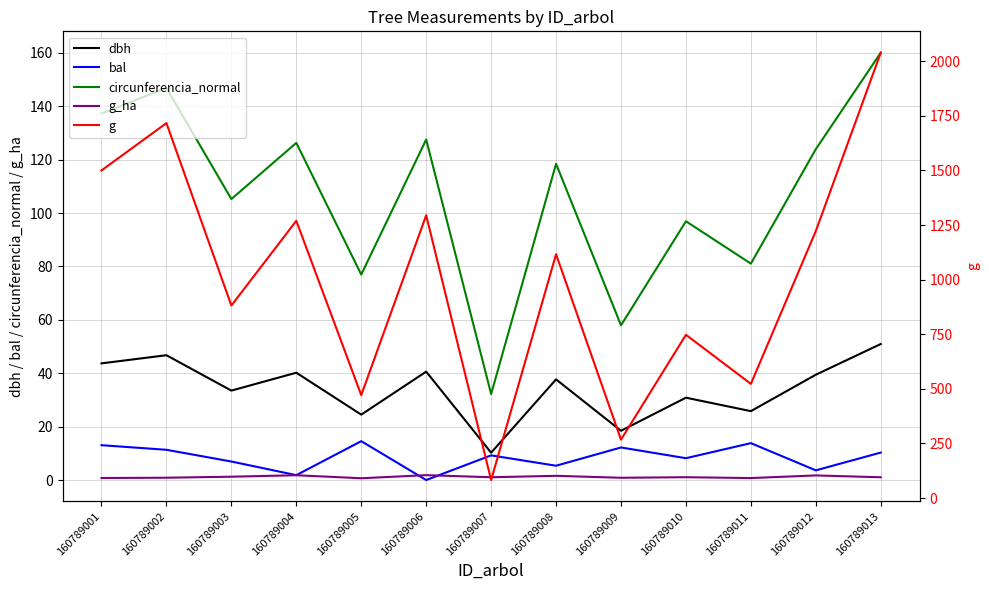

What is the total value across all series at 160789005?

588.1